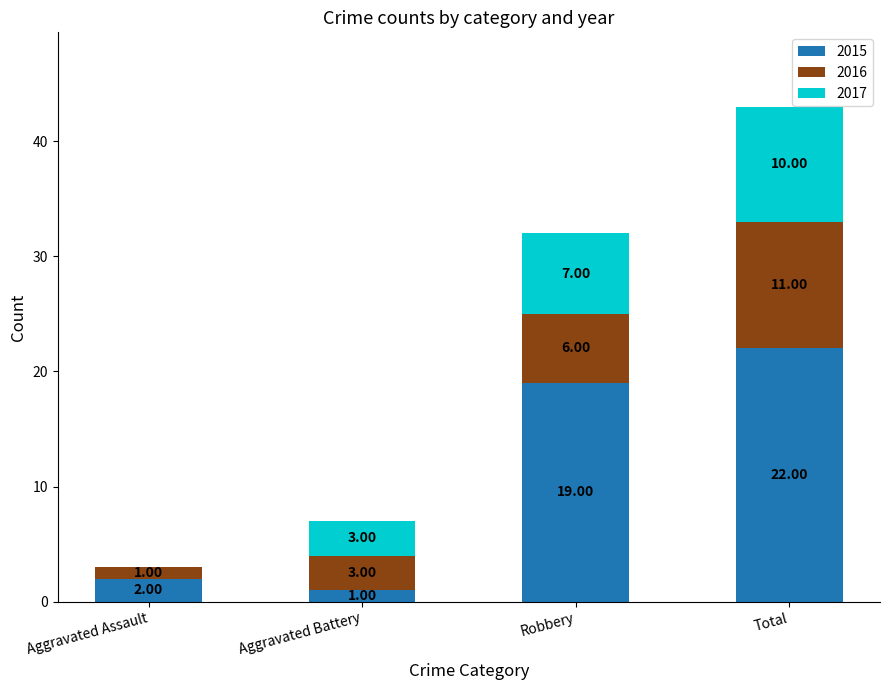

What is the sum of all 2015 values?

44